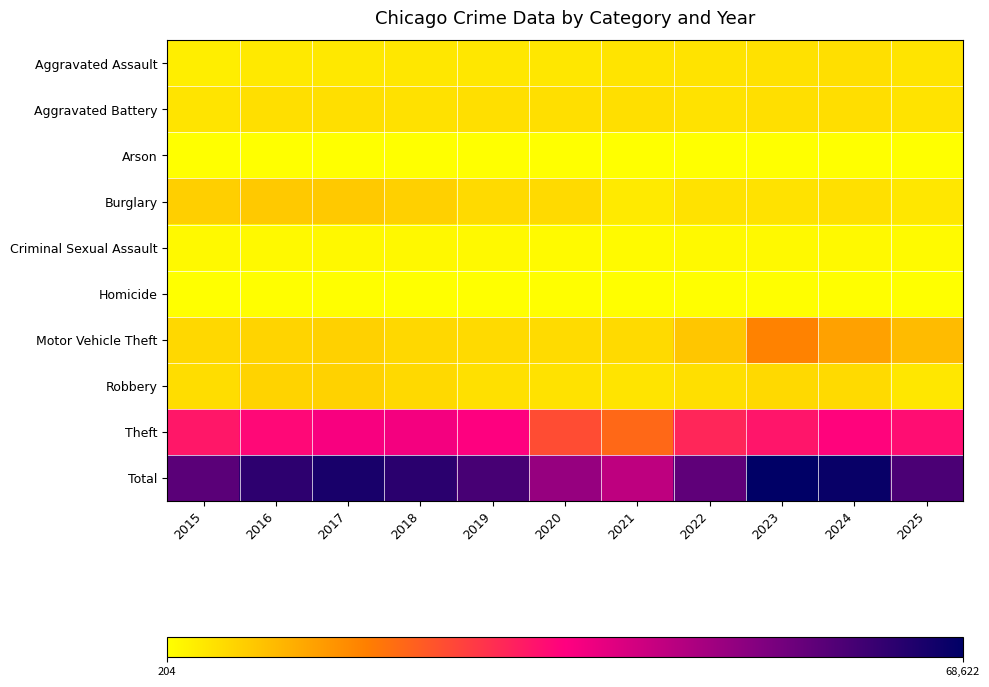

What is the total value across all series at 2015?

112830